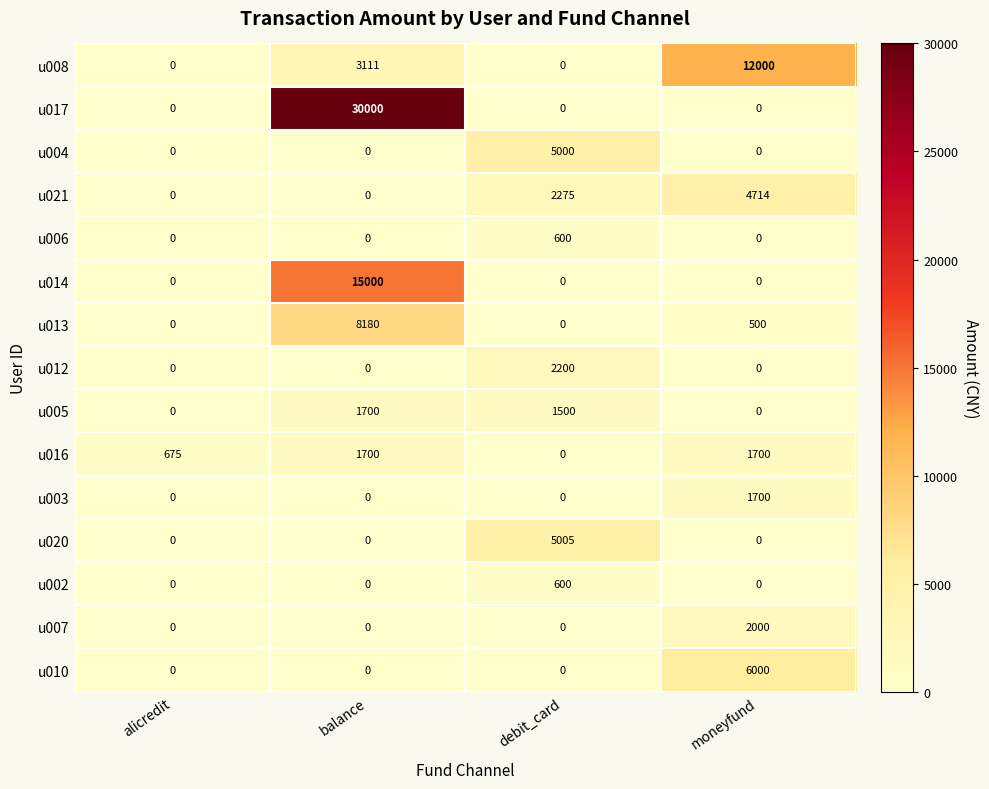

What is the spread (max minus min) of values at moneyfund?

12000